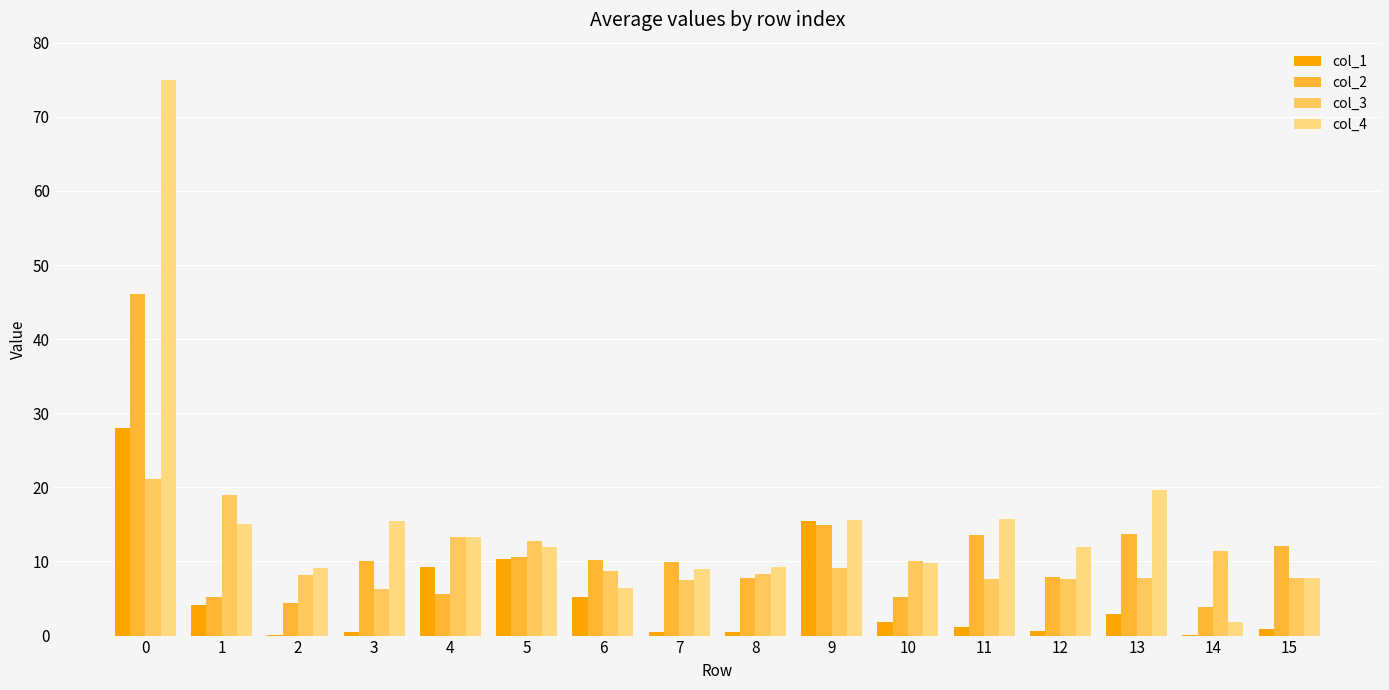

Are the bars horizontal?

No